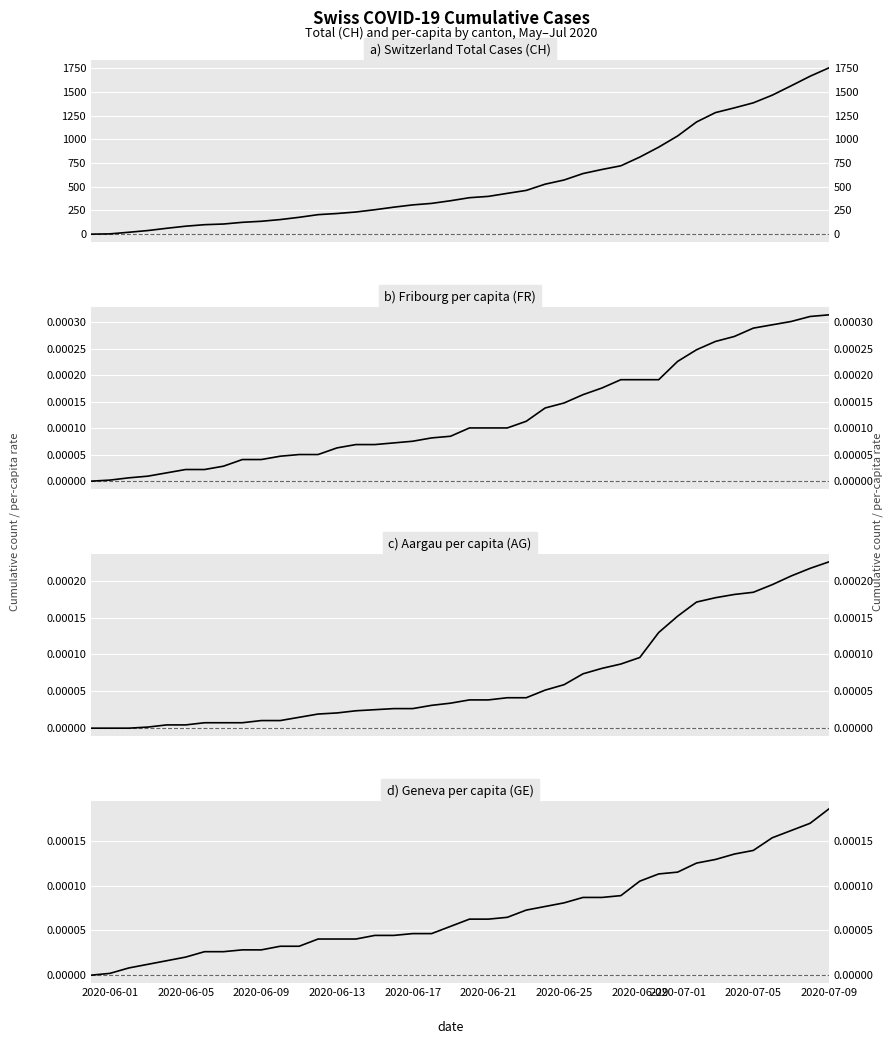

What are all the series names shown in the legend?

CH, FR_pc, AG_pc, GE_pc